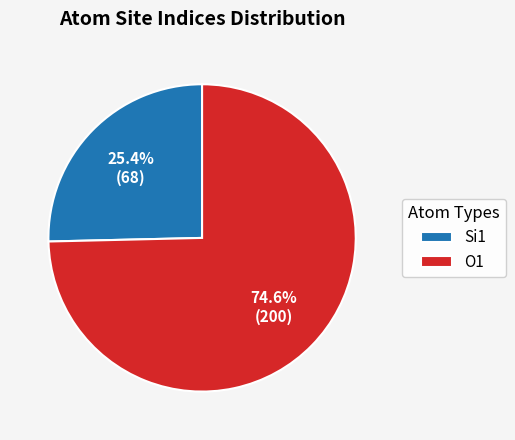

Rank the categories by value from highest to lowest.

O1, Si1